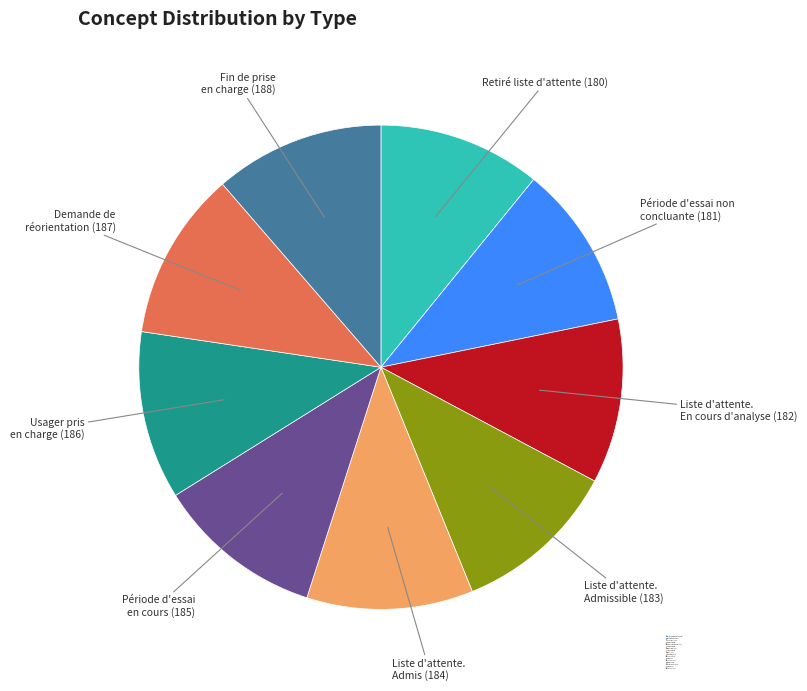

Does any single category account for the majority?

No